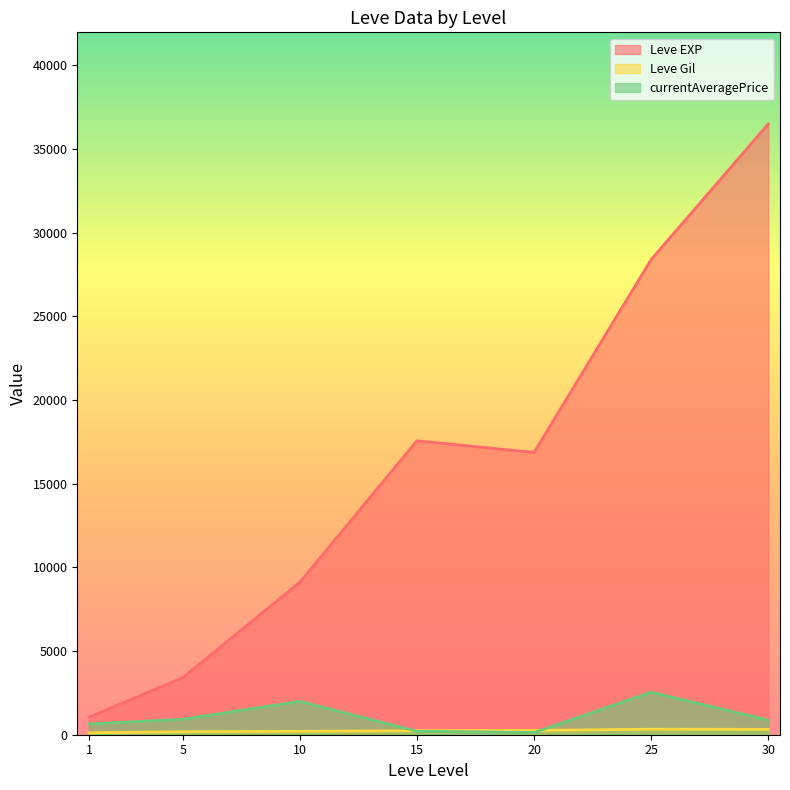

What are all the series names shown in the legend?

Leve EXP, Leve Gil, currentAveragePrice